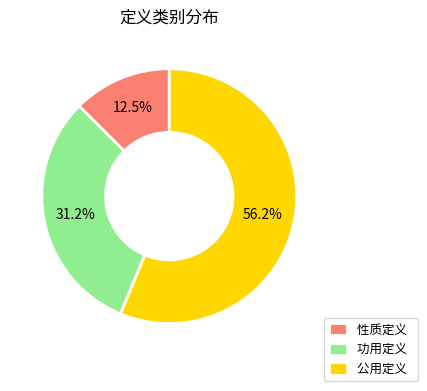

Do 功用定义 and 公用定义 together represent more than half of the pie?

Yes